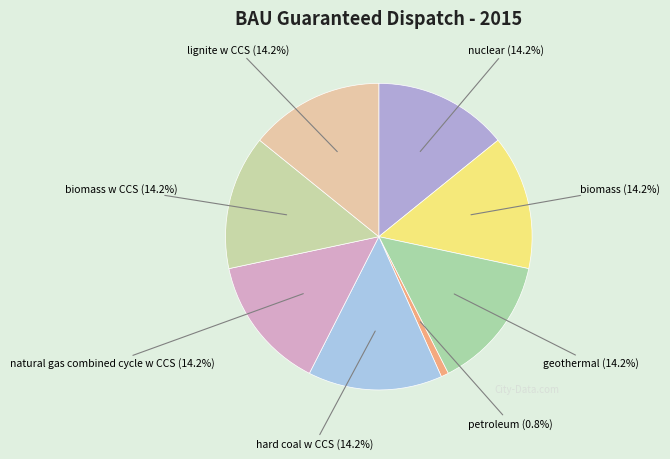

Rank the categories by value from lowest to highest.

petroleum, nuclear, biomass, geothermal, hard coal w CCS, natural gas combined cycle w CCS, biomass w CCS, lignite w CCS